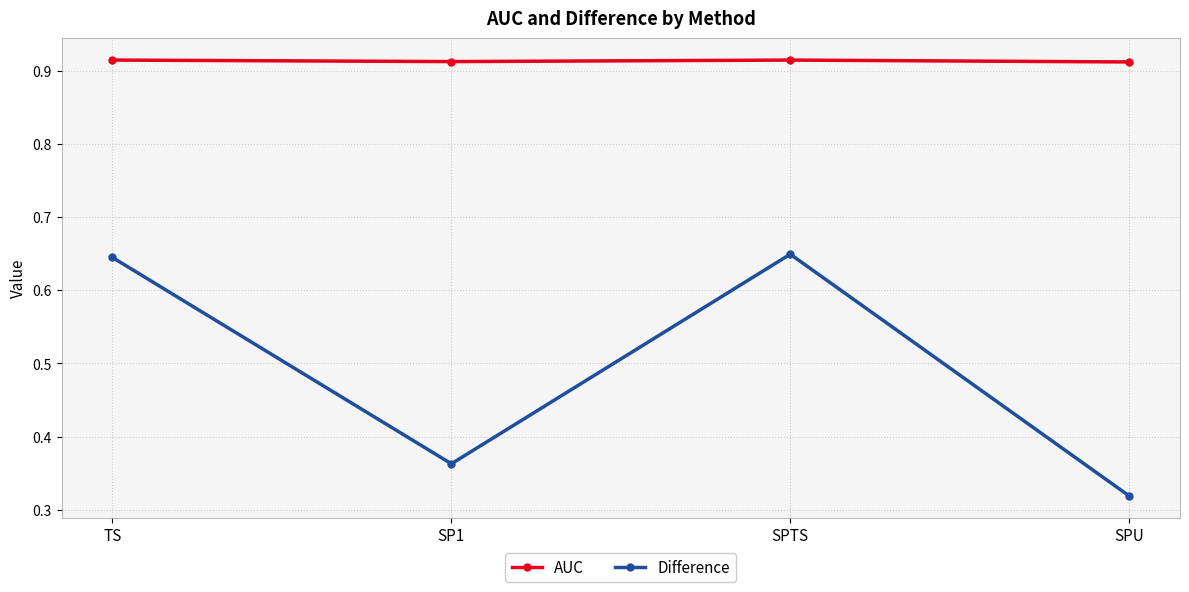

At how many categories does at least one series exceed 0?

4